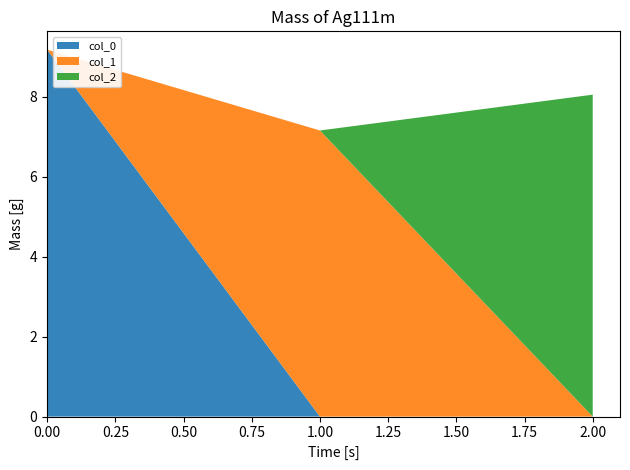

Reading left to right, what are all the values shown in this chart?

col_0: 0=9.2	1=0.0	2=0.0
col_1: 0=0.0	1=7.2	2=0.0
col_2: 0=0.0	1=0.0	2=8.1